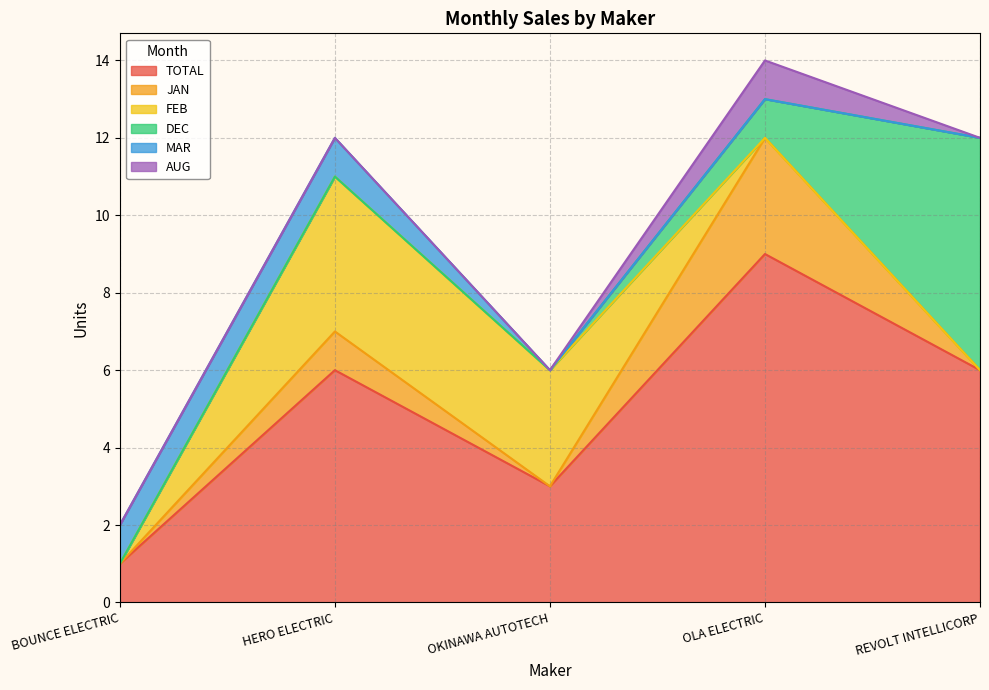

Reading left to right, what are all the values shown in this chart?

TOTAL: 1	6	3	9	6
JAN: 0	1	0	3	0
FEB: 0	4	3	0	0
DEC: 0	0	0	1	6
MAR: 1	1	0	0	0
AUG: 0	0	0	1	0